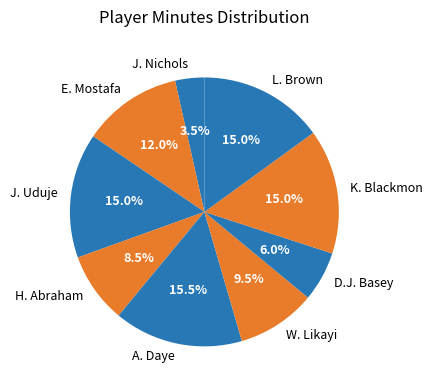

Which category has the smallest portion of the pie?

J. Nichols